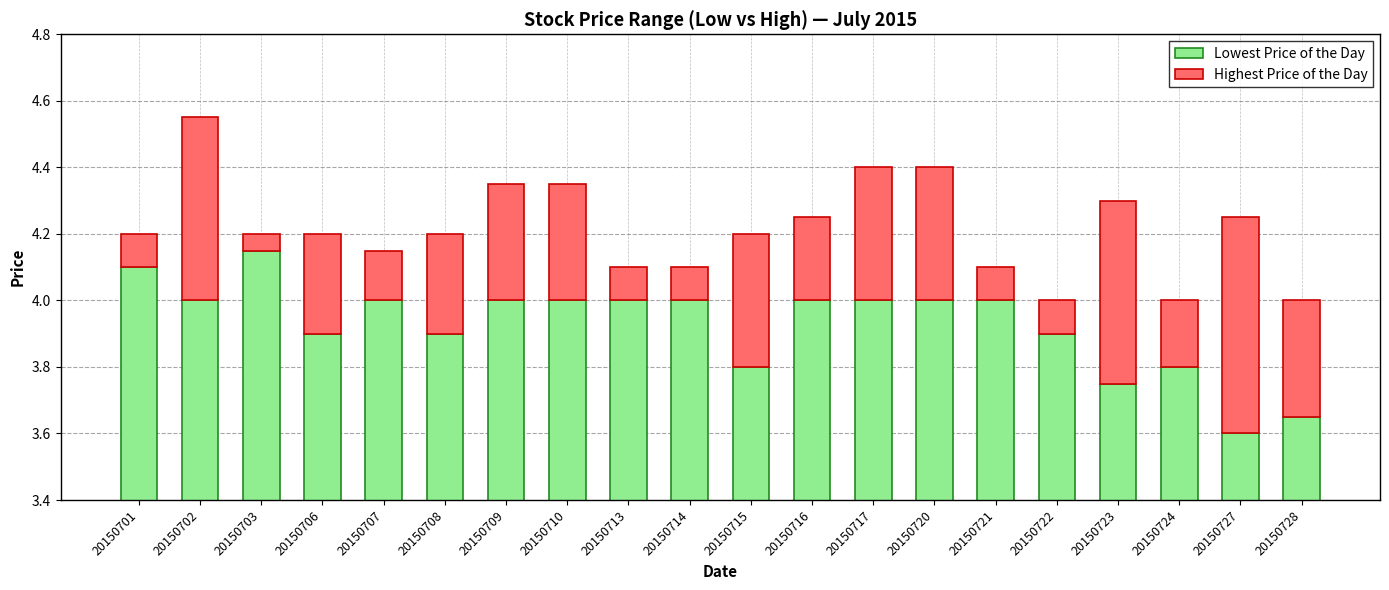

At 20150720, list the series in order from largest to smallest.

Lowest Price of the Day, Highest Price of the Day